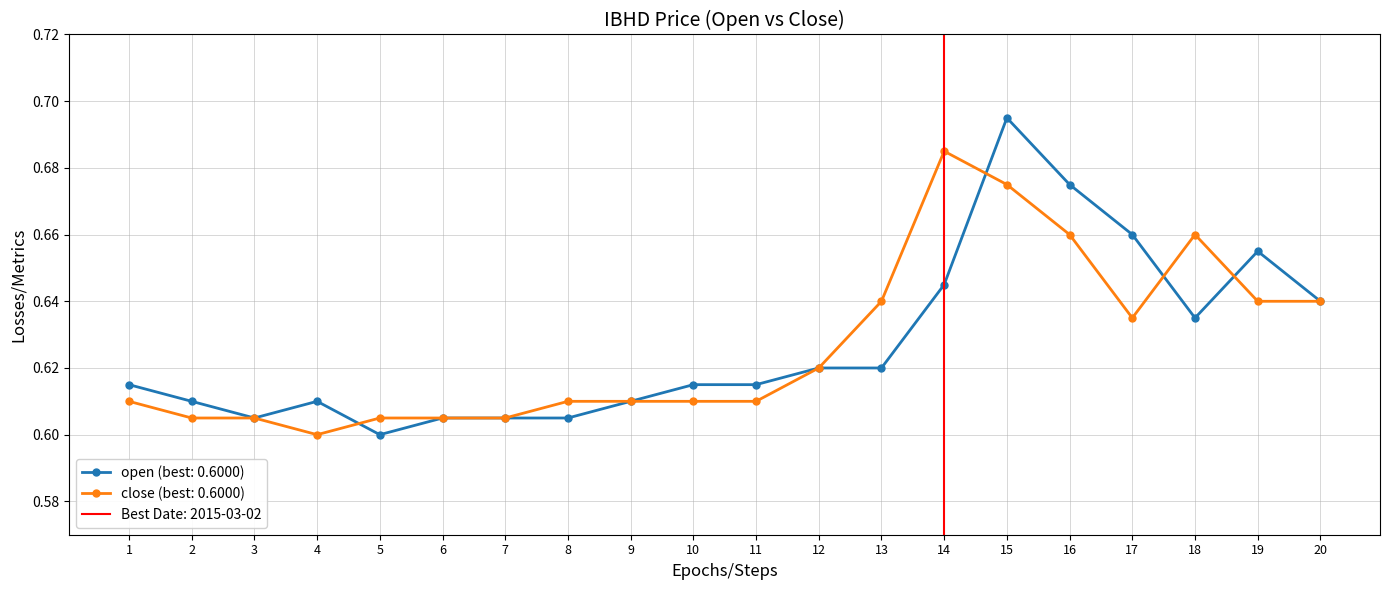

True or false: open (best: 0.6000) has a value of 0.2 at 11.

False